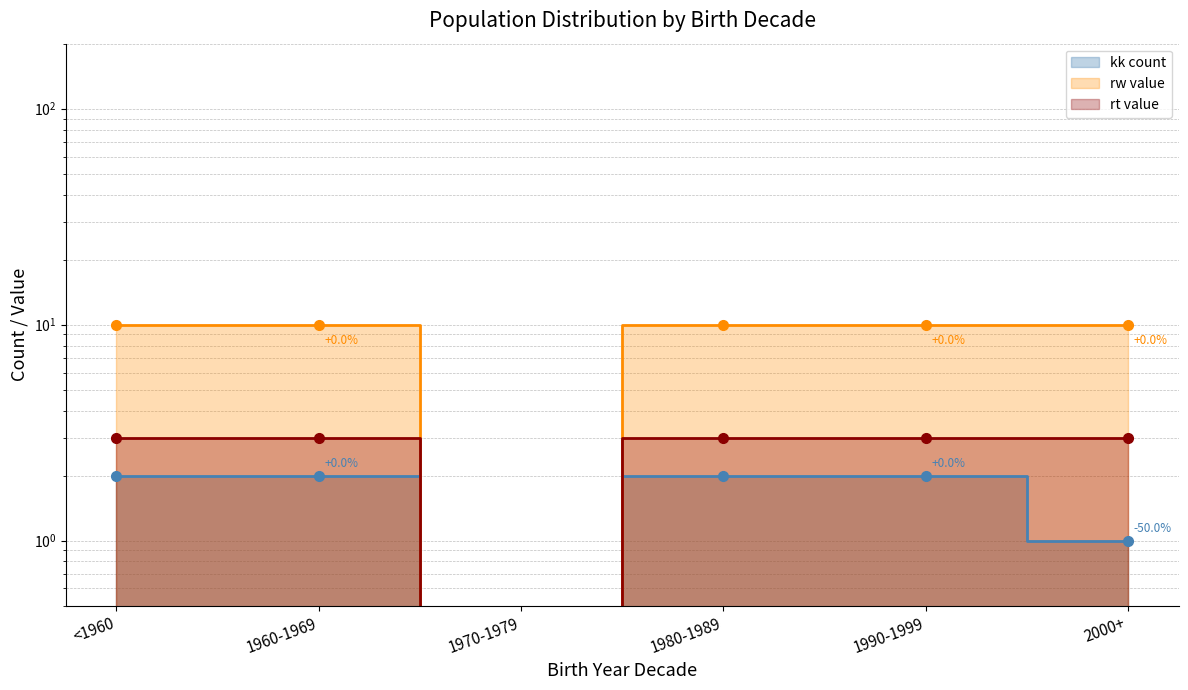

Reading right to left, extract all data points from this chart.

kk count: 2000+=1	1990-1999=2	1980-1989=2	1970-1979=0	1960-1969=2	<1960=2
rw value: 2000+=10	1990-1999=10	1980-1989=10	1970-1979=0	1960-1969=10	<1960=10
rt value: 2000+=3	1990-1999=3	1980-1989=3	1970-1979=0	1960-1969=3	<1960=3